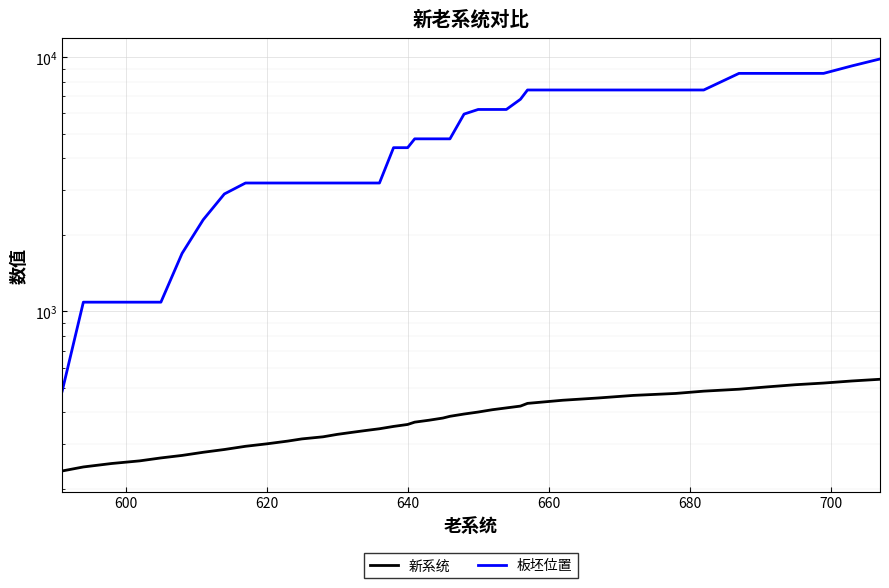

True or false: 新系统 and 板坯位置 intersect in this chart.

False